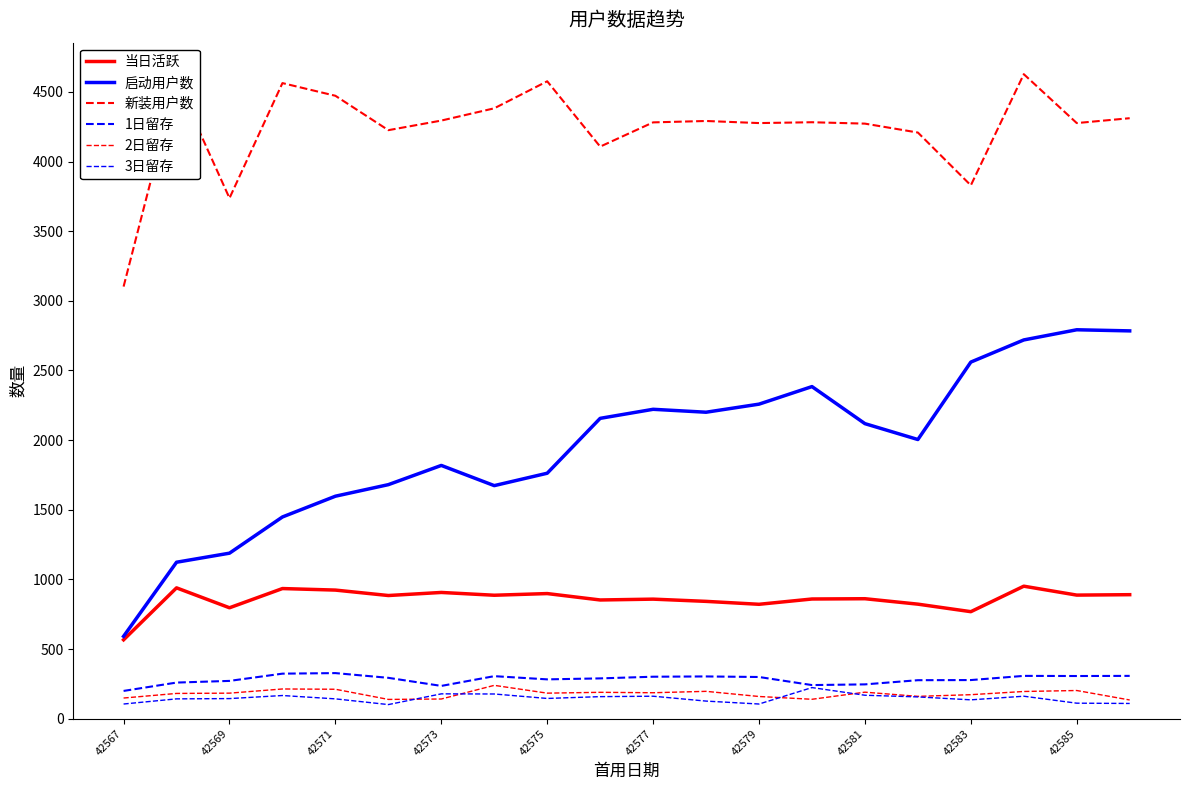

What is the average value of the 启动用户数 series?

1954